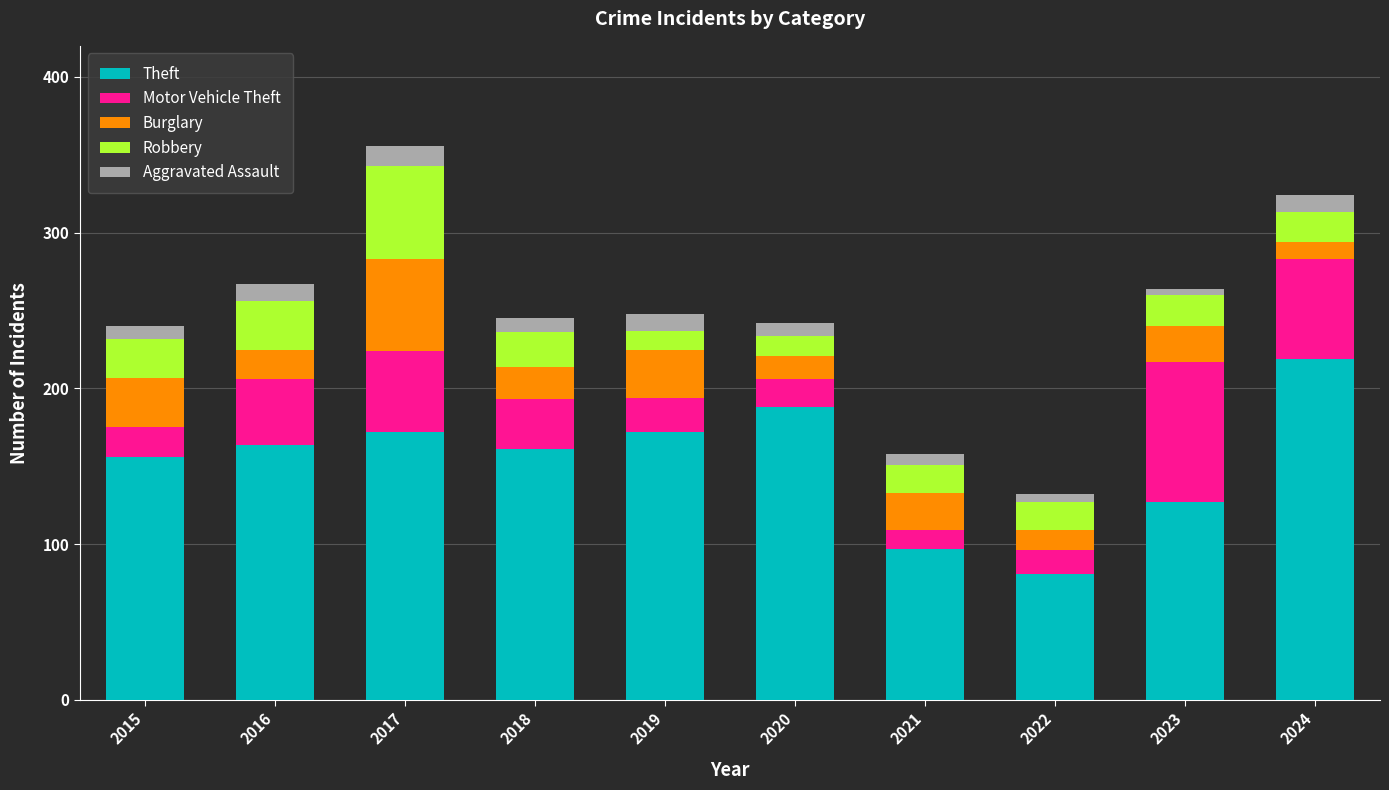

What is the total value across all series at 2018?

245